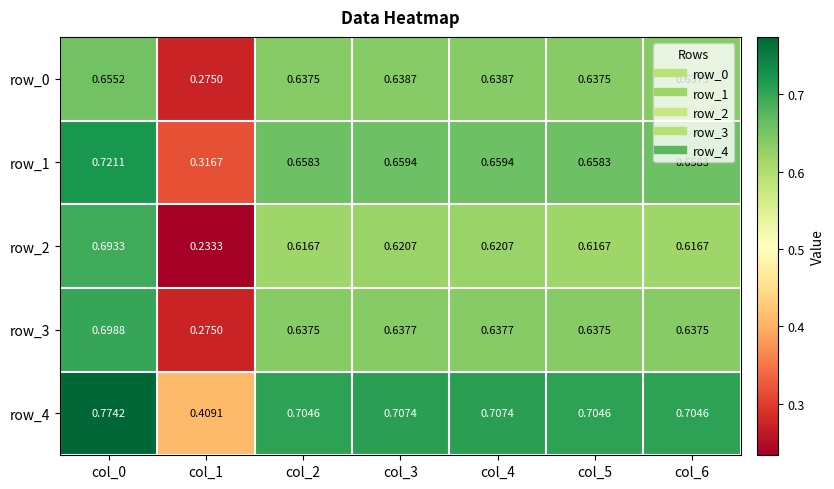

Which series changed the most between col_2 and col_4?

row_2